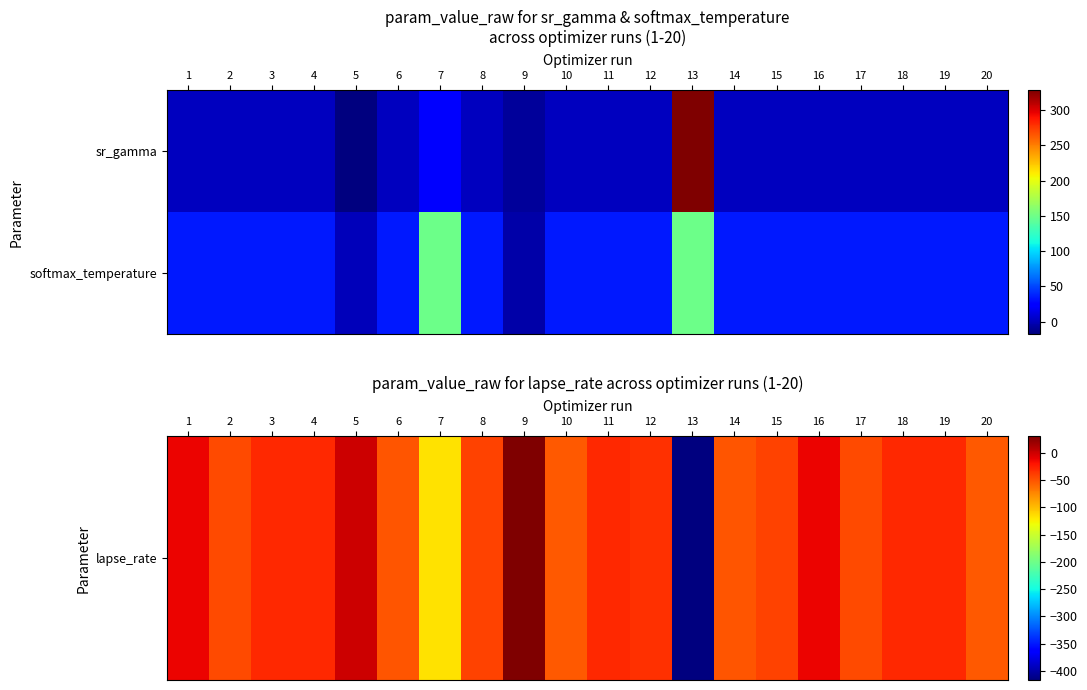

At which category is the sum across all series the highest?

7